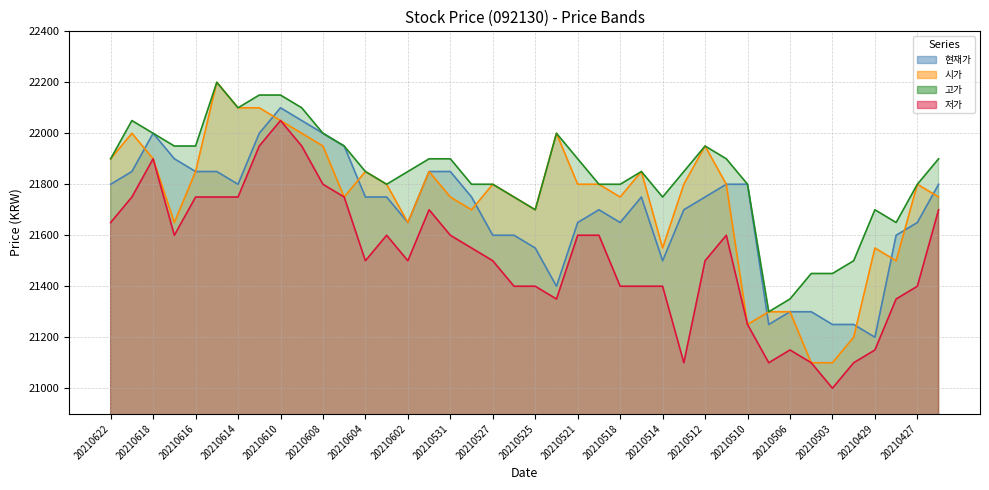

True or false: 고가 and 시가 intersect in this chart.

False